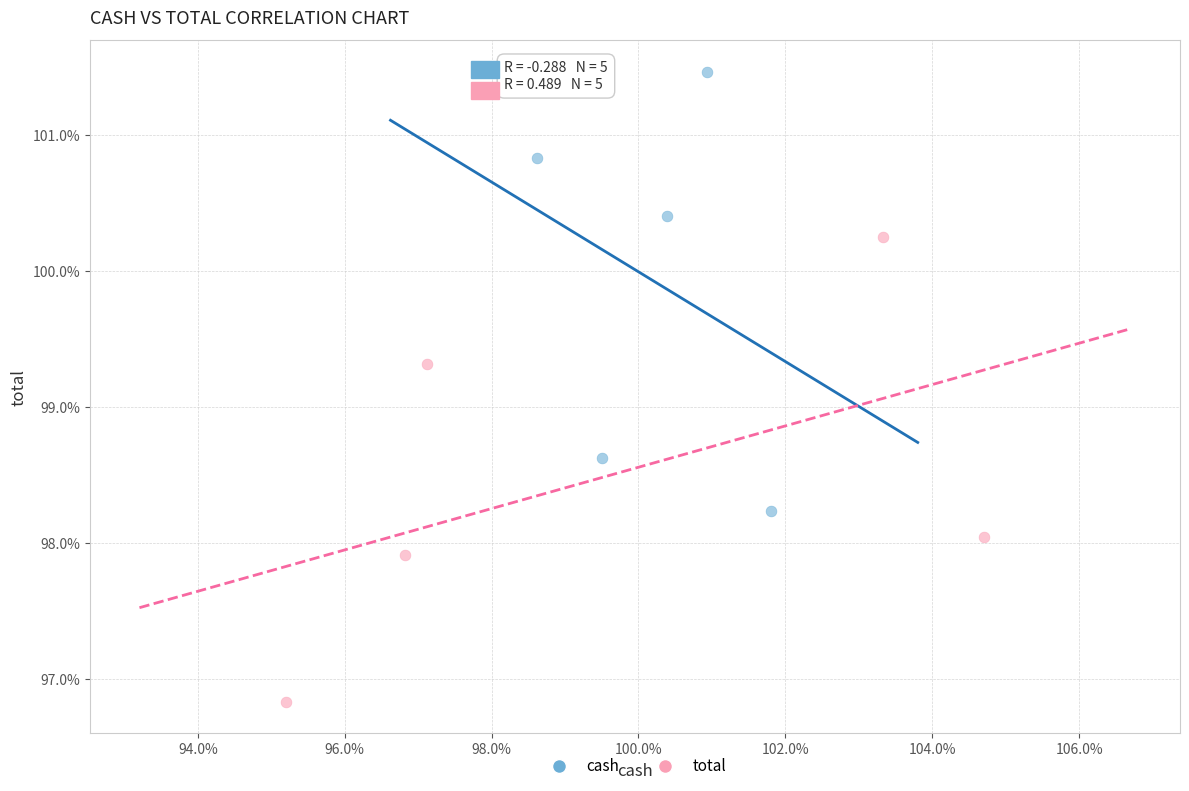

Which series contains the highest Y value?

cash